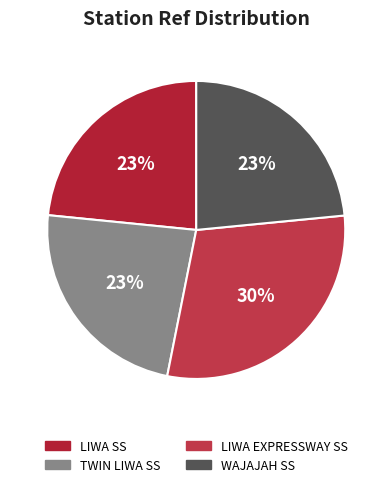

Is it true that LIWA EXPRESSWAY SS is 15% of the pie?

False